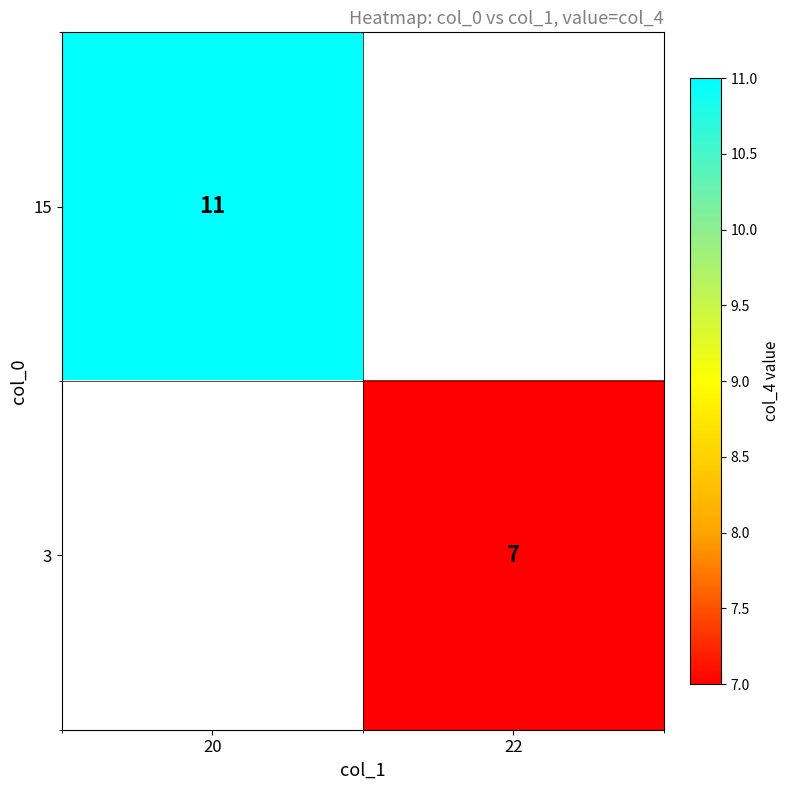

The 15 series shows 11 at 20. True or false?

True